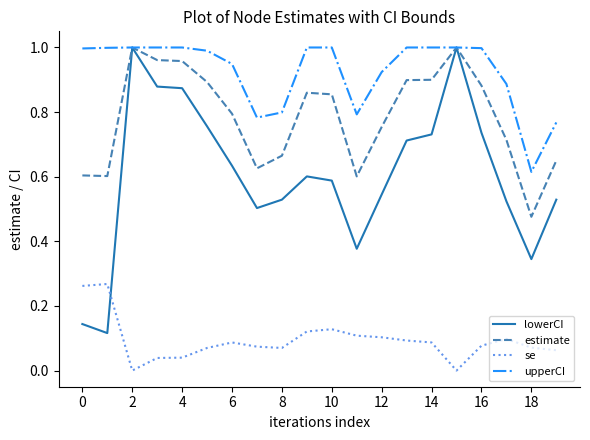

Which series has the largest total across all categories?

upperCI